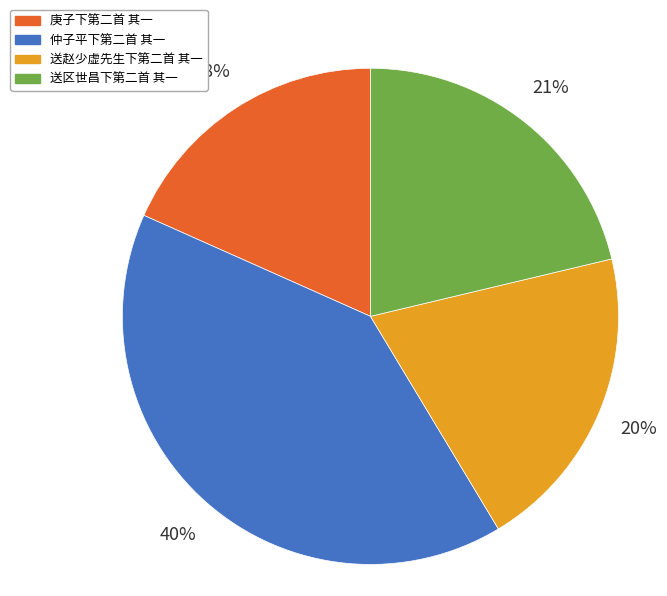

To the nearest percent, what is the combined percentage of 庚子下第二首 其一 and 送赵少虚先生下第二首 其一?

38%